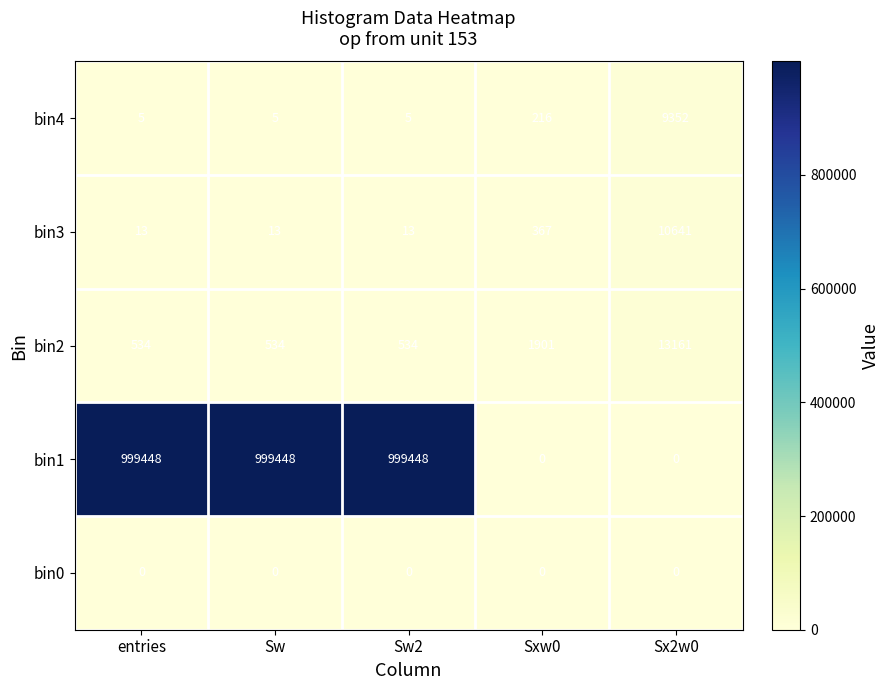

Which category has the highest value in the bin3 series?

Sx2w0